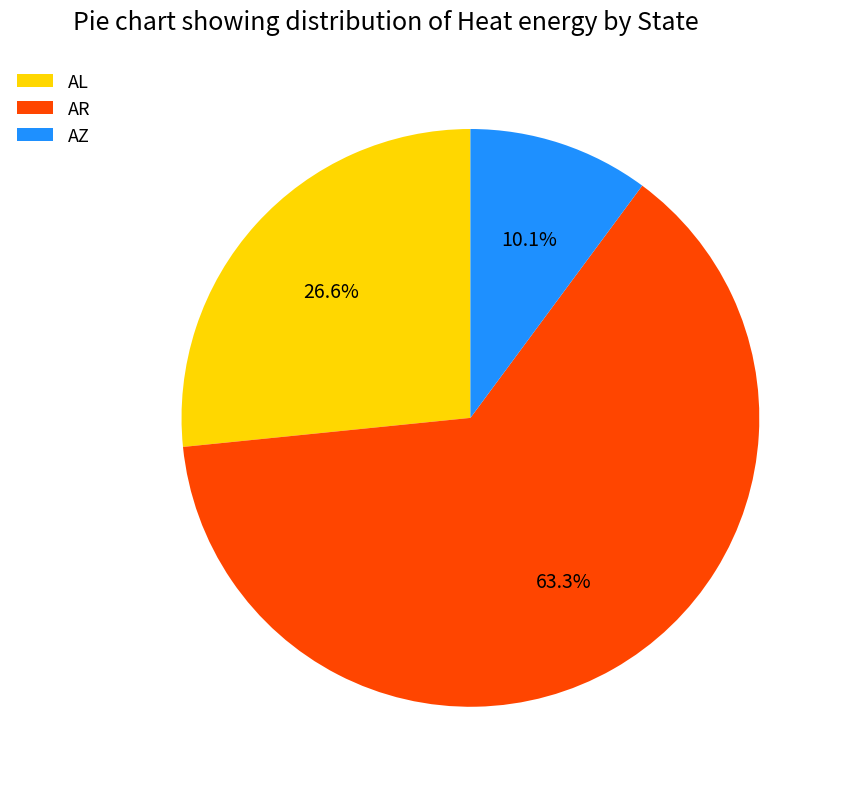

How many slices are in this pie chart?

3